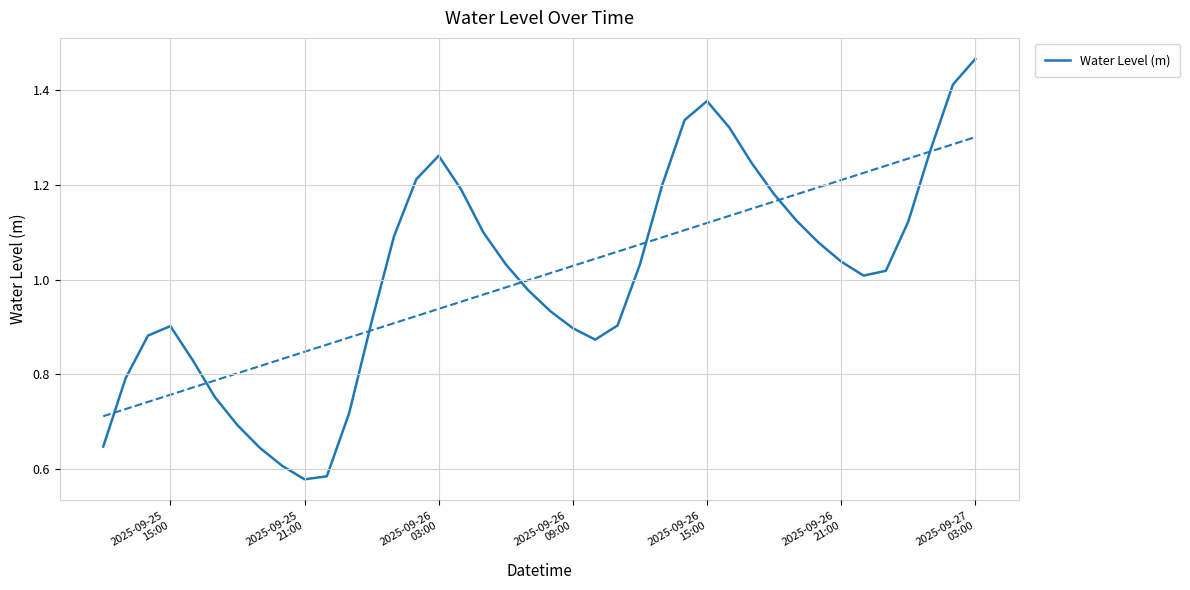

The value at 28 is 1.8. True or false?

False